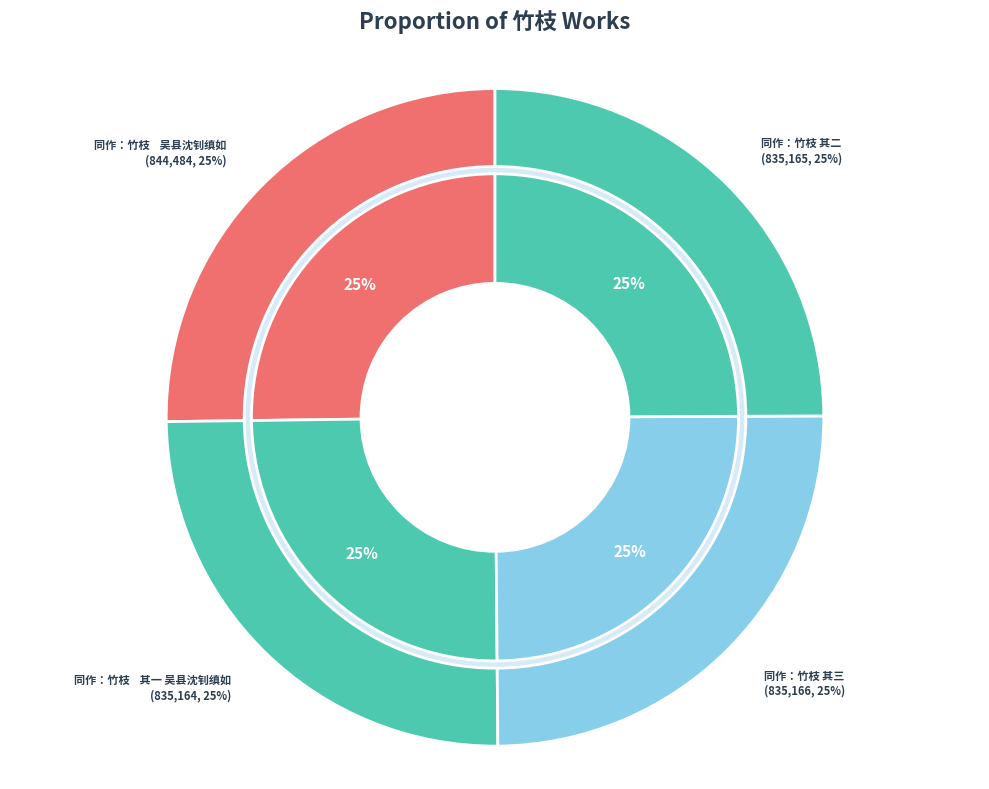

What is the smallest slice in the pie chart?

同作：竹枝    其一 吴县沈钊缜如